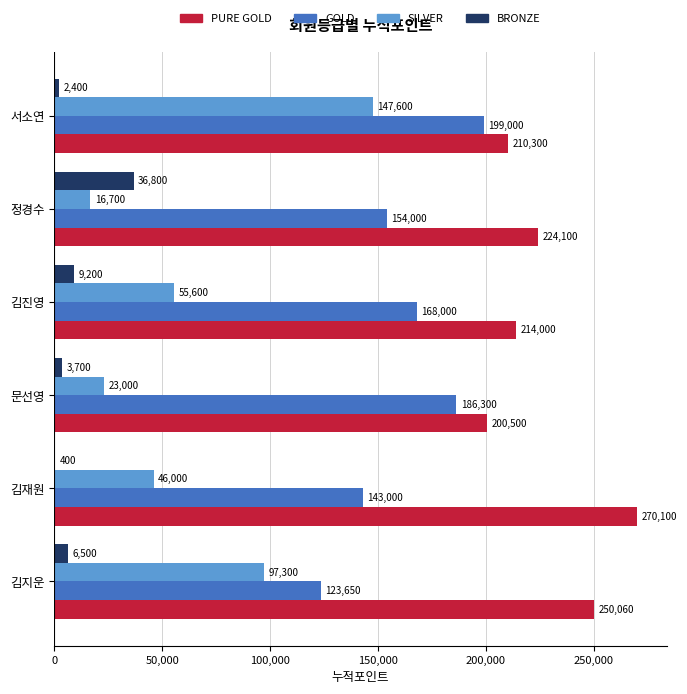

Between 김재원 and 정경수, which series saw the biggest shift?

PURE GOLD